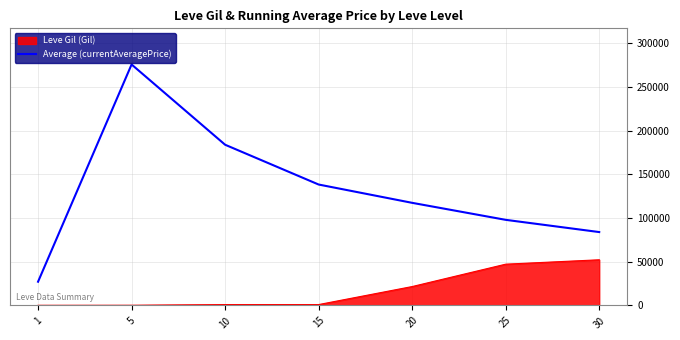

At which category is the sum across all series the highest?

5